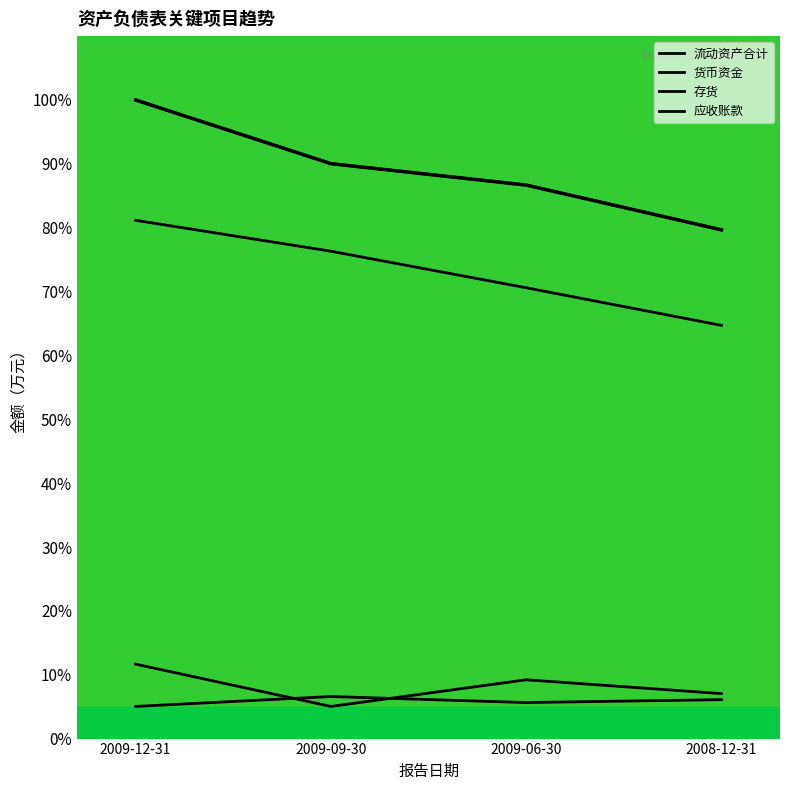

At which label does 应收账款 first exceed 6?

2009-09-30